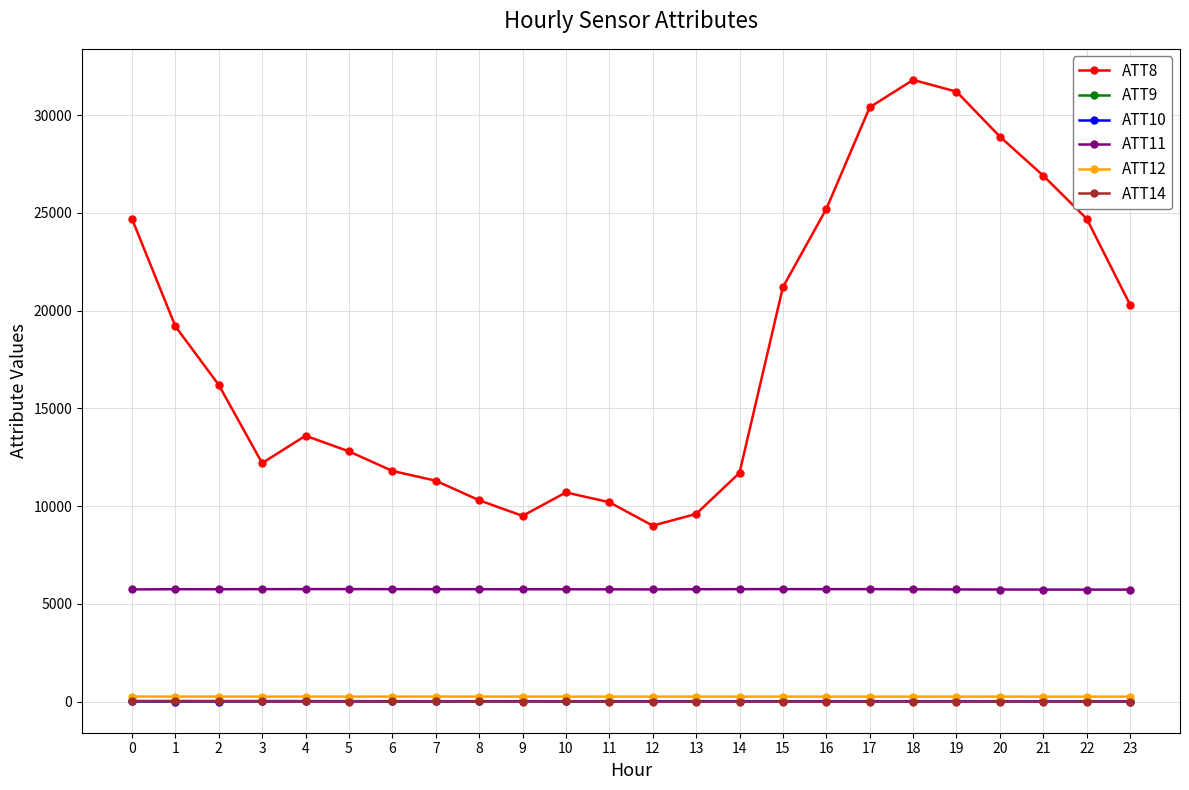

True or false: ATT14 has more than 2 points higher than both neighbors.

True